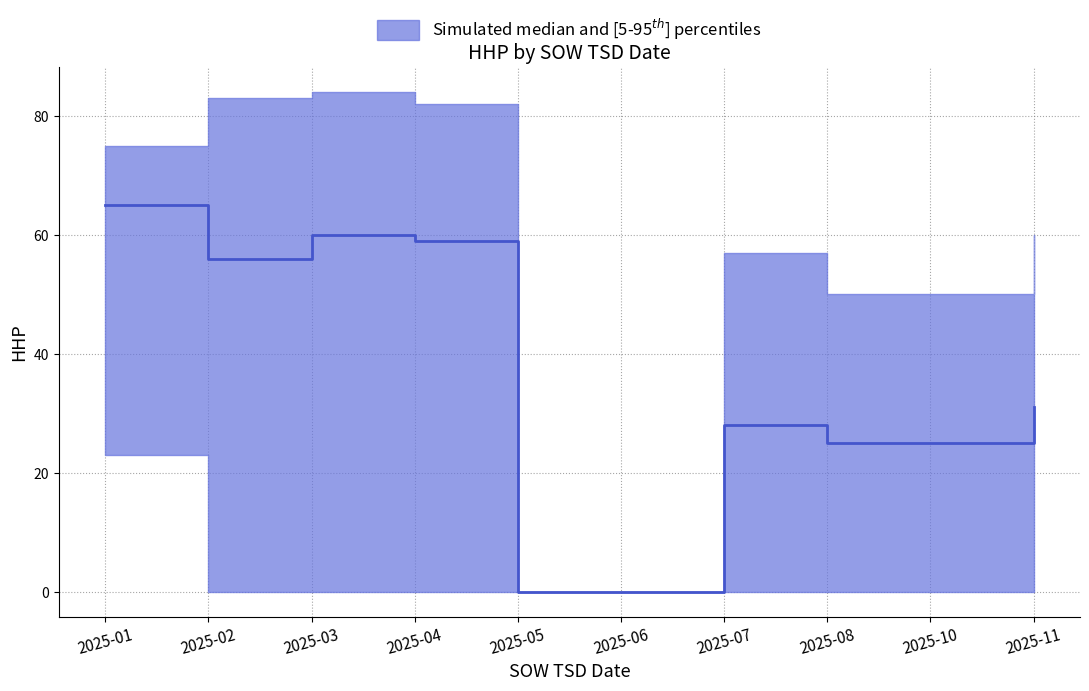

Which label corresponds to the largest value in the chart?

2025-03